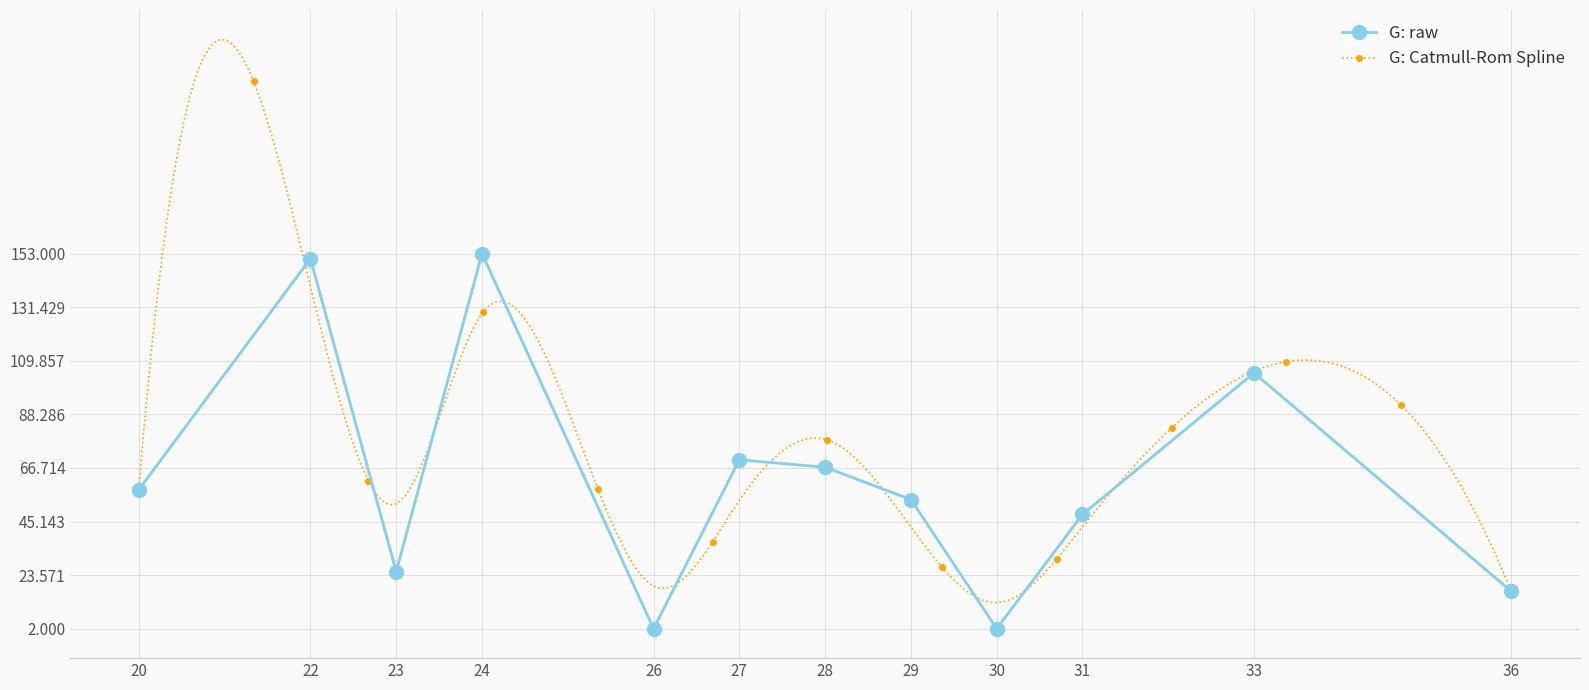

At which label does the data first exceed 58?

22